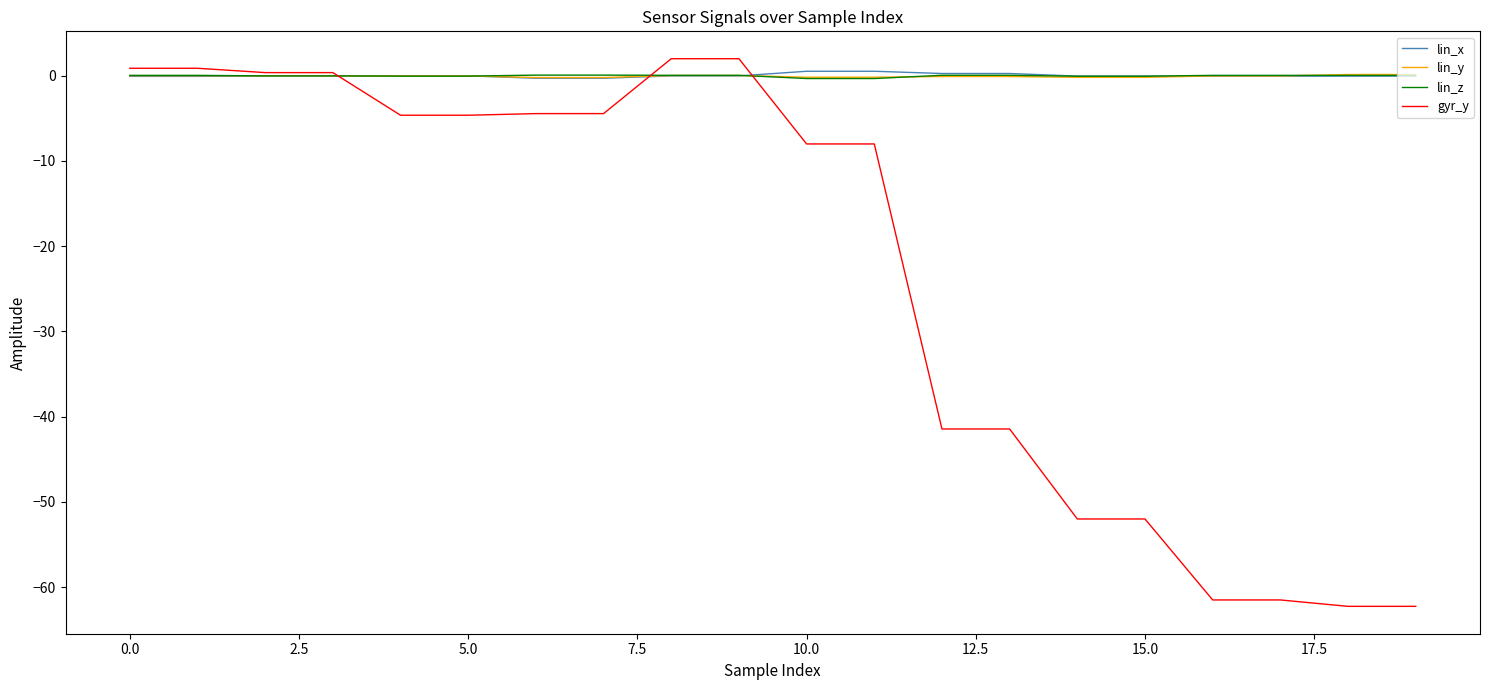

Which series has the widest spread of values?

gyr_y